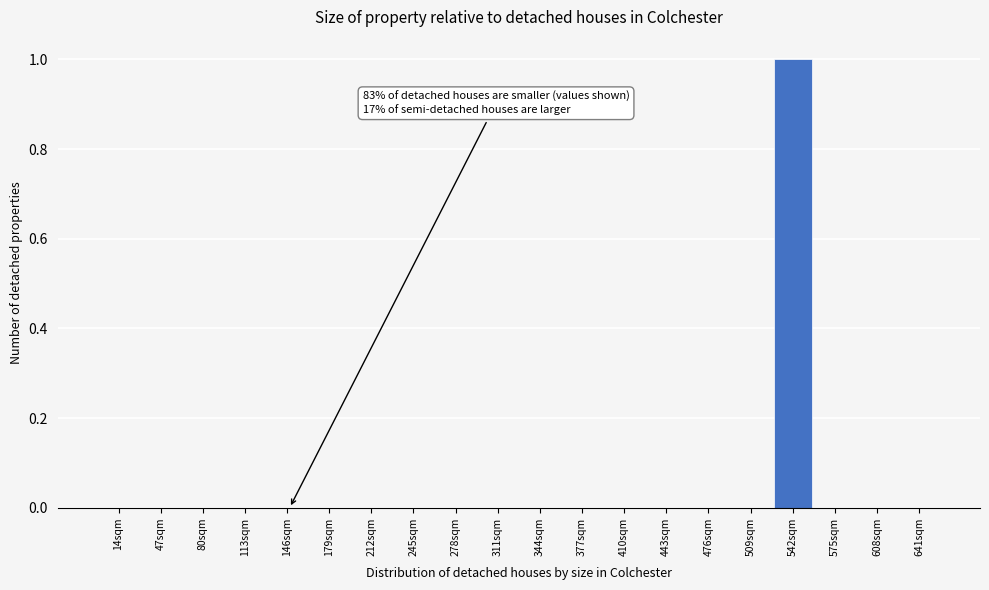

Reading right to left, list all the values displayed in this chart.

641sqm=0	608sqm=0	575sqm=0	542sqm=1	509sqm=0	476sqm=0	443sqm=0	410sqm=0	377sqm=0	344sqm=0	311sqm=0	278sqm=0	245sqm=0	212sqm=0	179sqm=0	146sqm=0	113sqm=0	80sqm=0	47sqm=0	14sqm=0